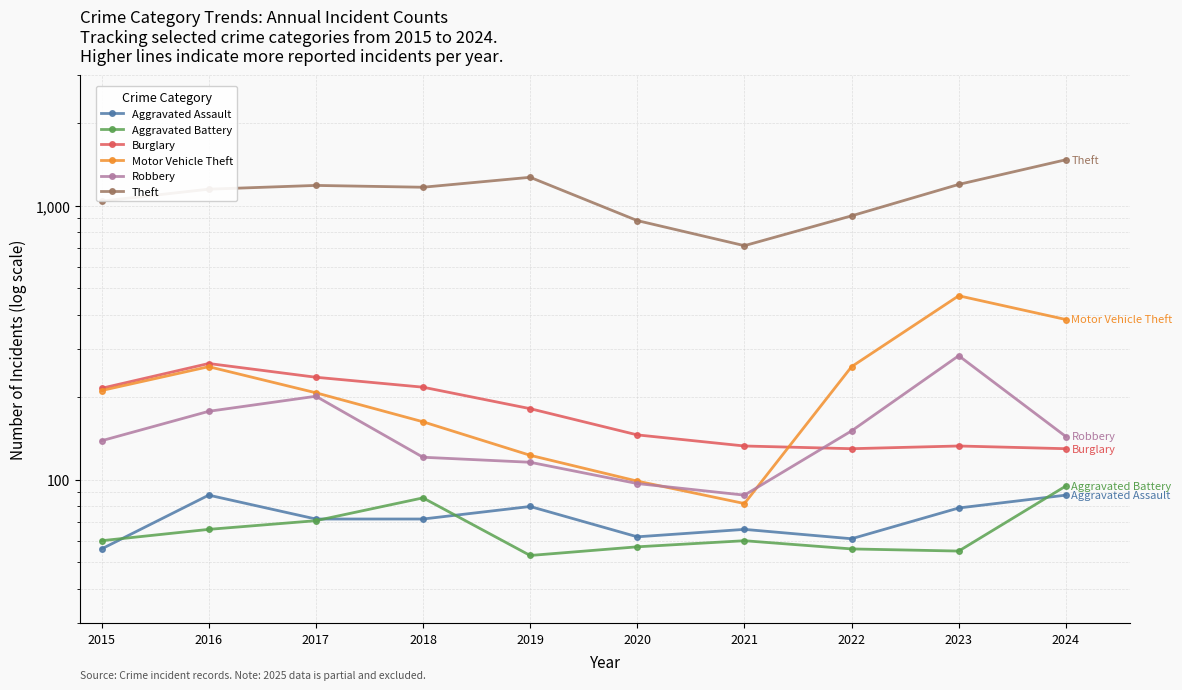

At which category does Burglary reach its first local valley?

2022